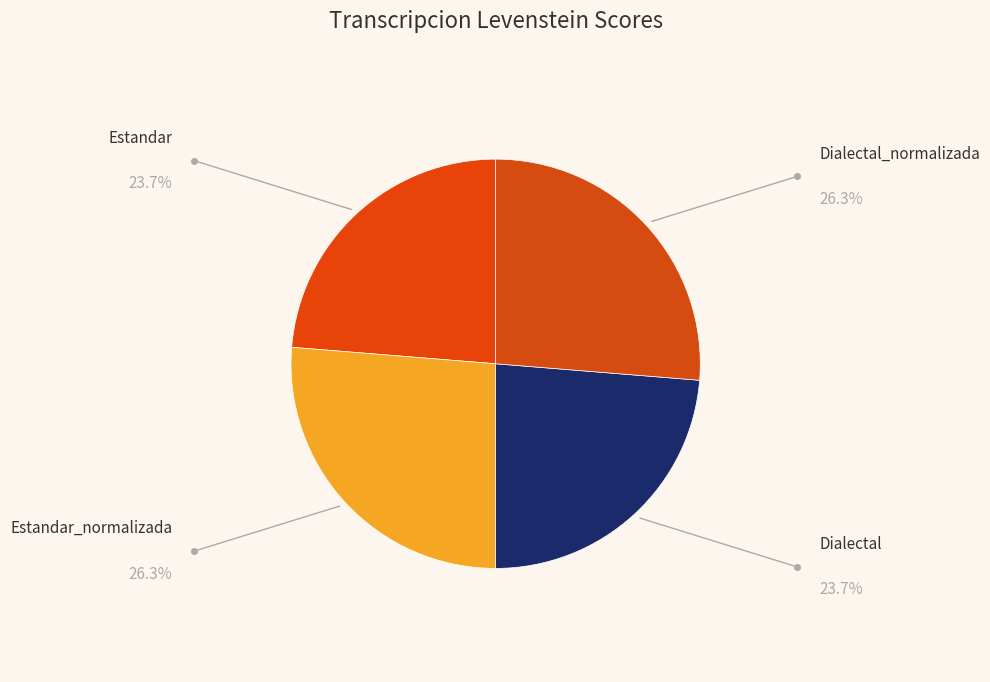

Is there any slice that represents more than half of the pie?

No